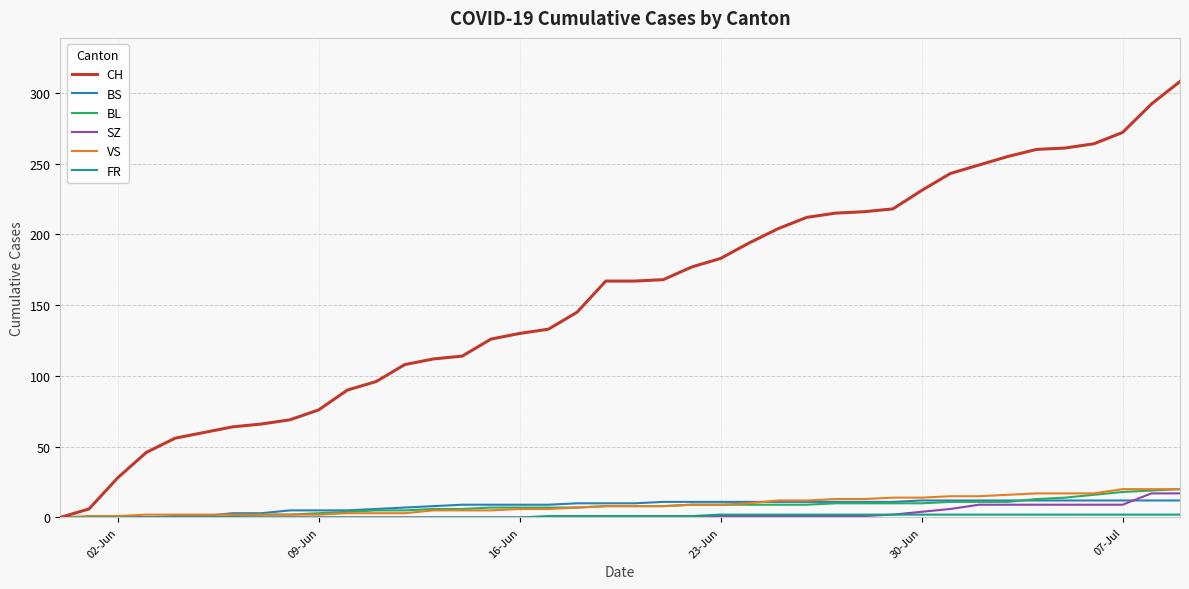

Which series has the largest total across all categories?

CH